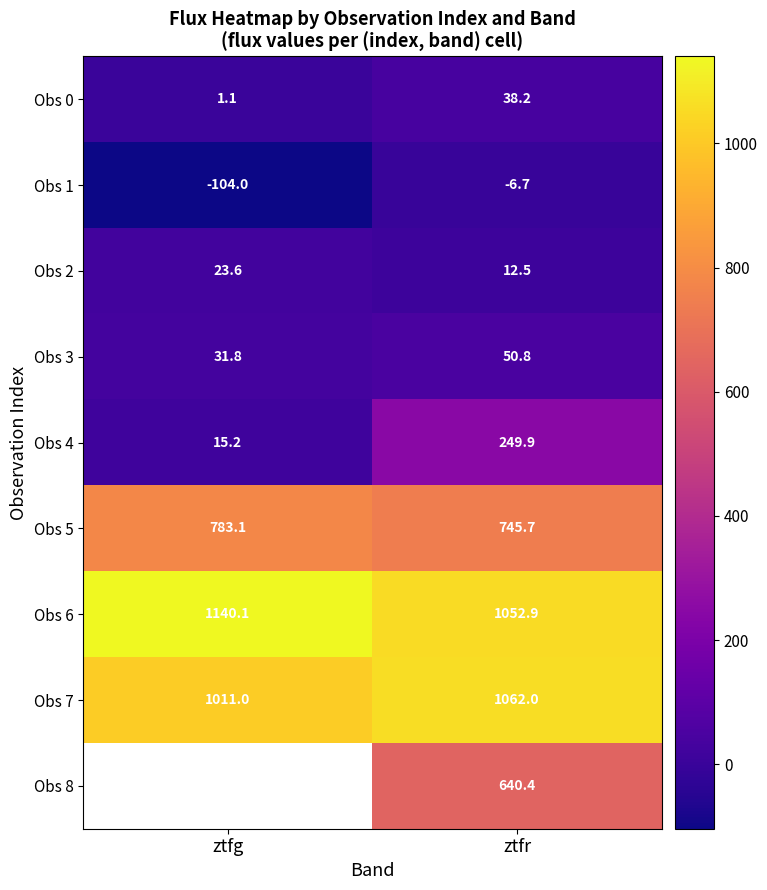

What is the difference between the Obs 3 values at ztfg and ztfr?

19.0